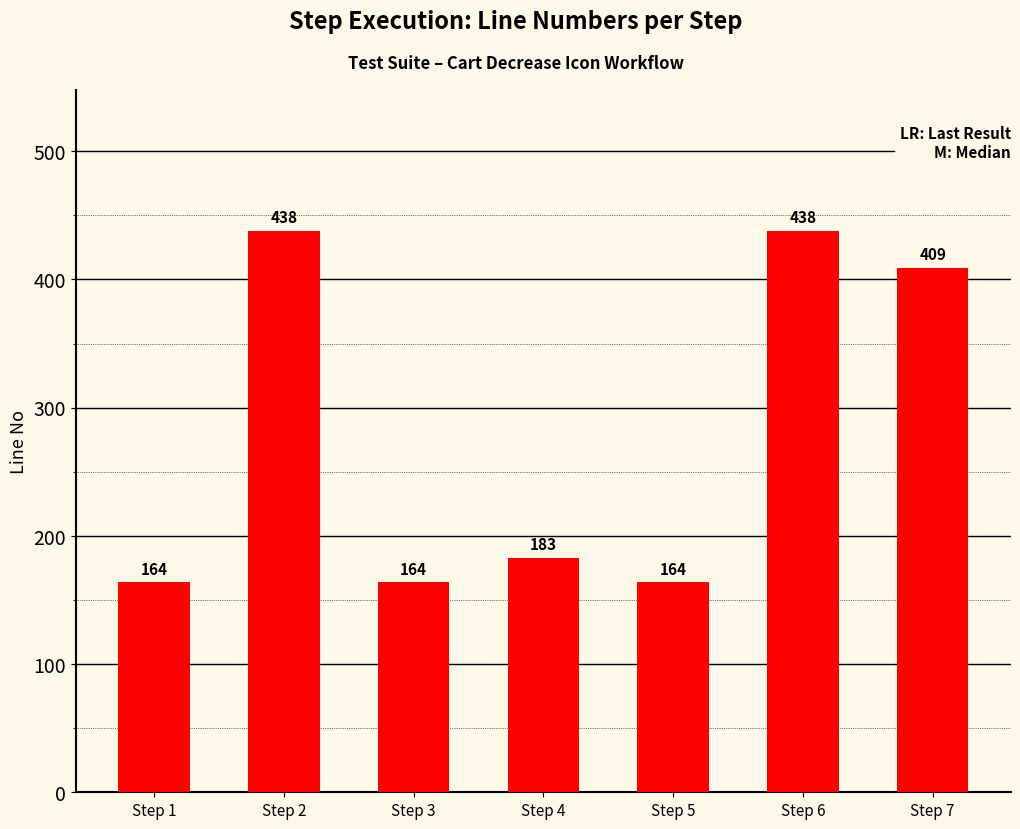

How many series are shown in this chart?

1